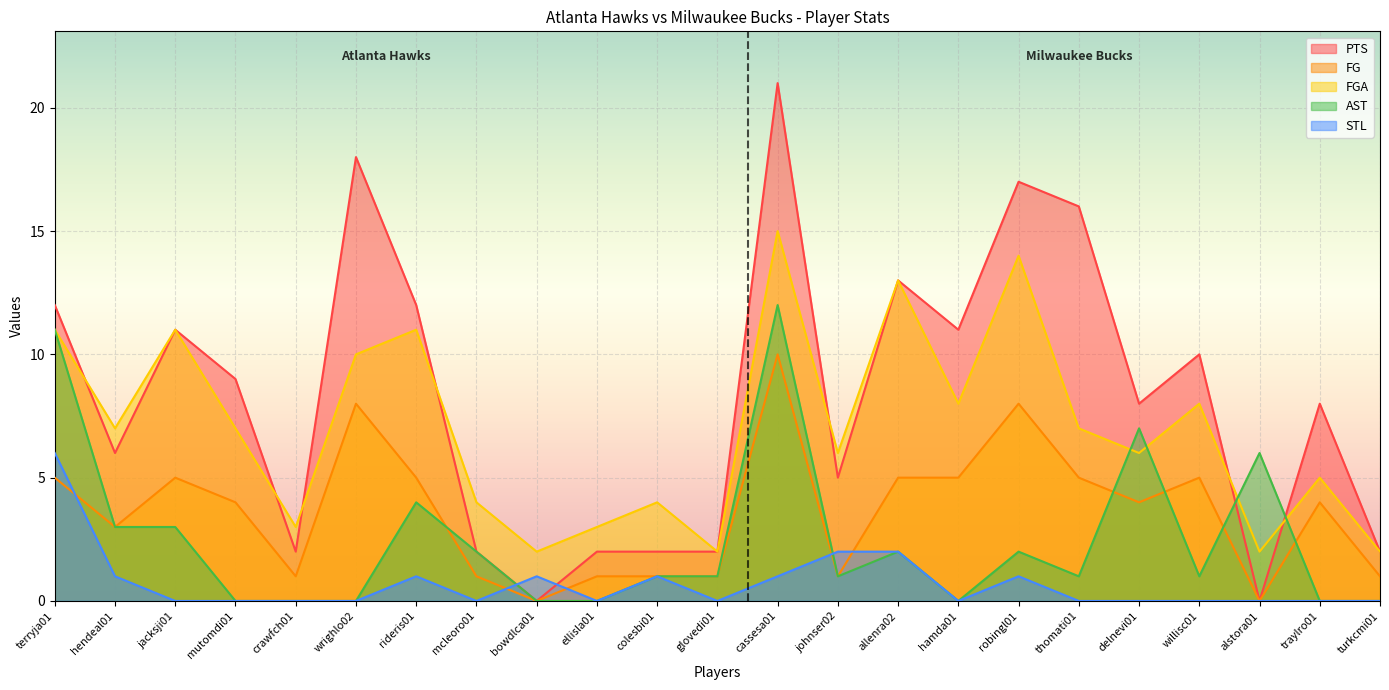

What is the approximate value of PTS at traylro01?

8